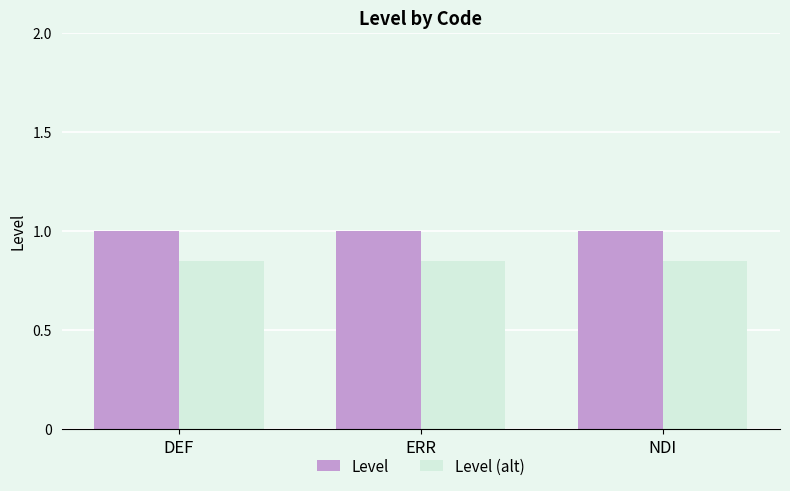

What is the label of the 3rd bar from the left?

NDI